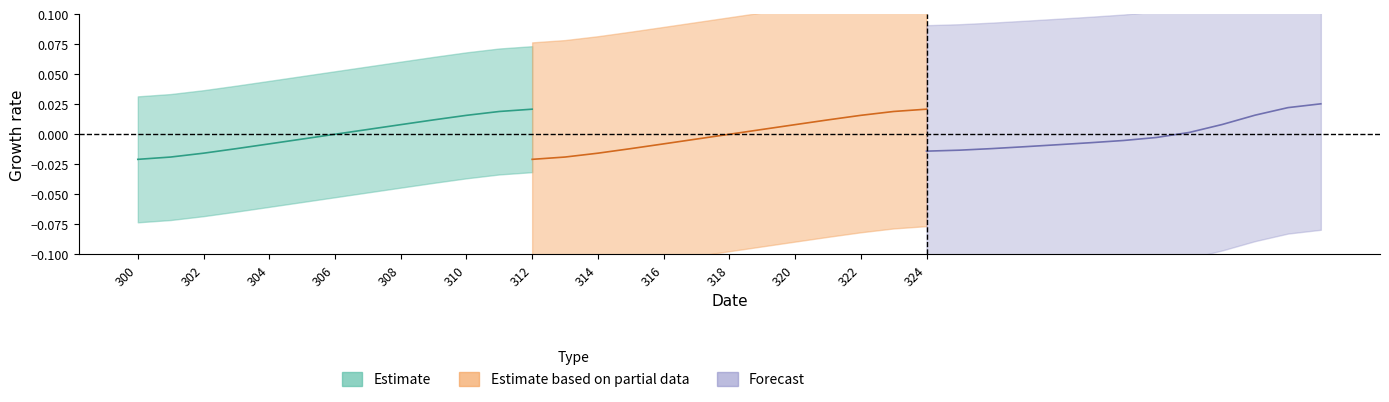

How many data points in Estimate are above 0?

6